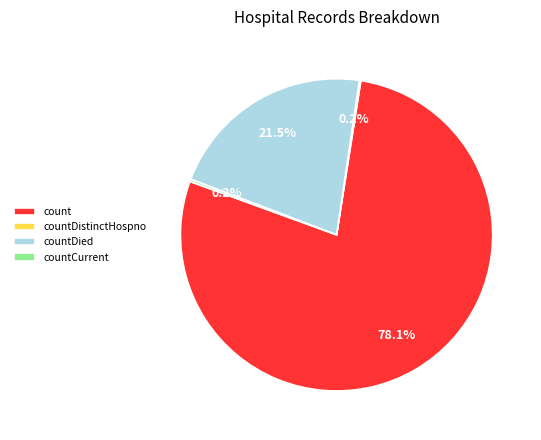

Combined, do countDied and count account for over 50%?

Yes